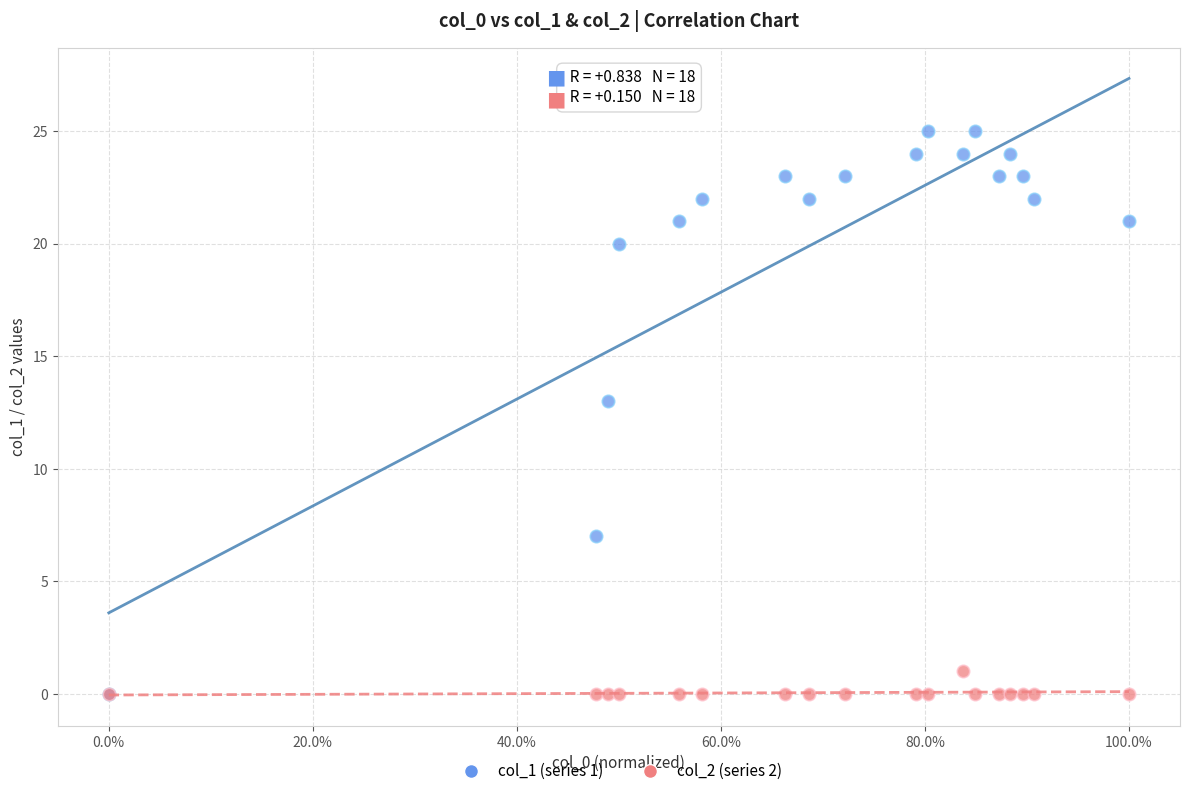

Which series has the widest spread of Y values?

col_1 (series 1)